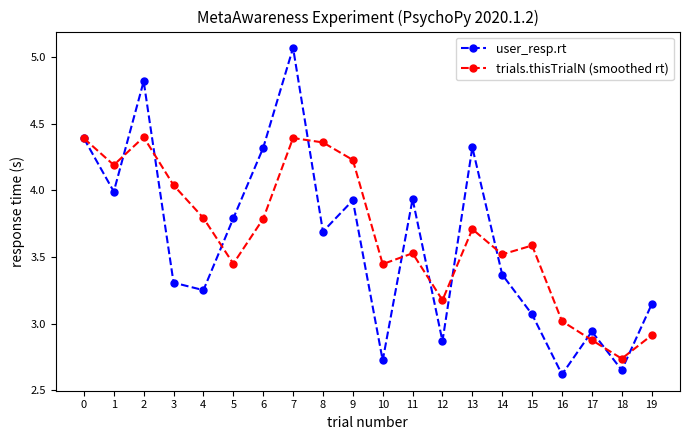

What is the smallest value displayed?

2.6